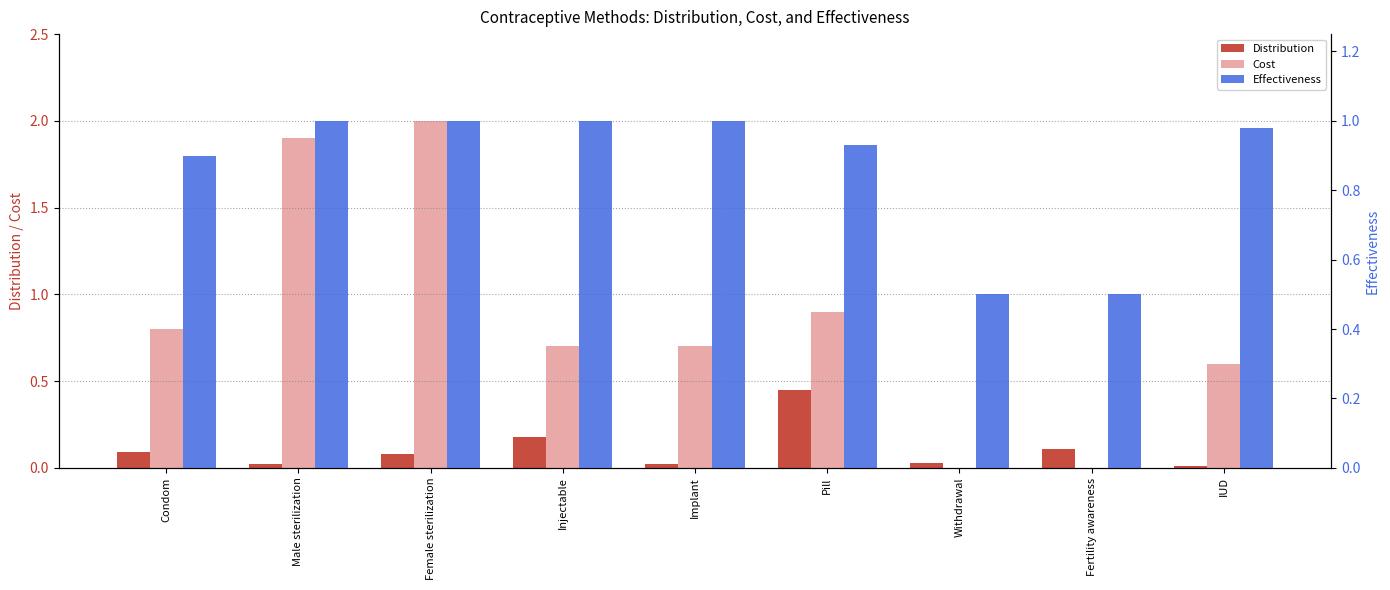

What is the spread (max minus min) of values at Pill?

0.5